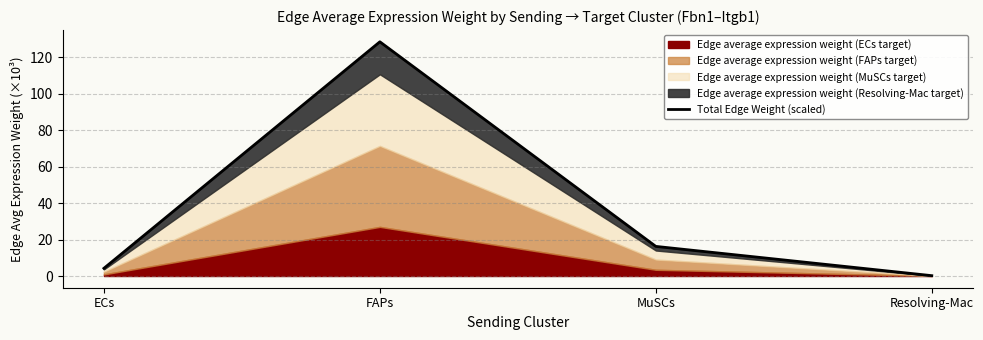

How many lines are shown in the chart?

1